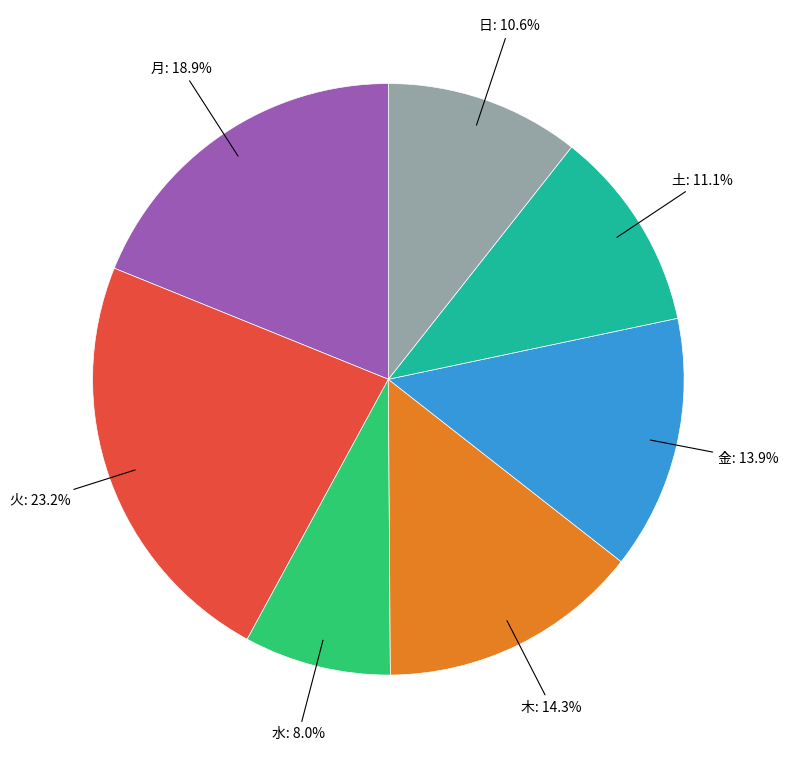

Is there a majority slice in this chart?

No